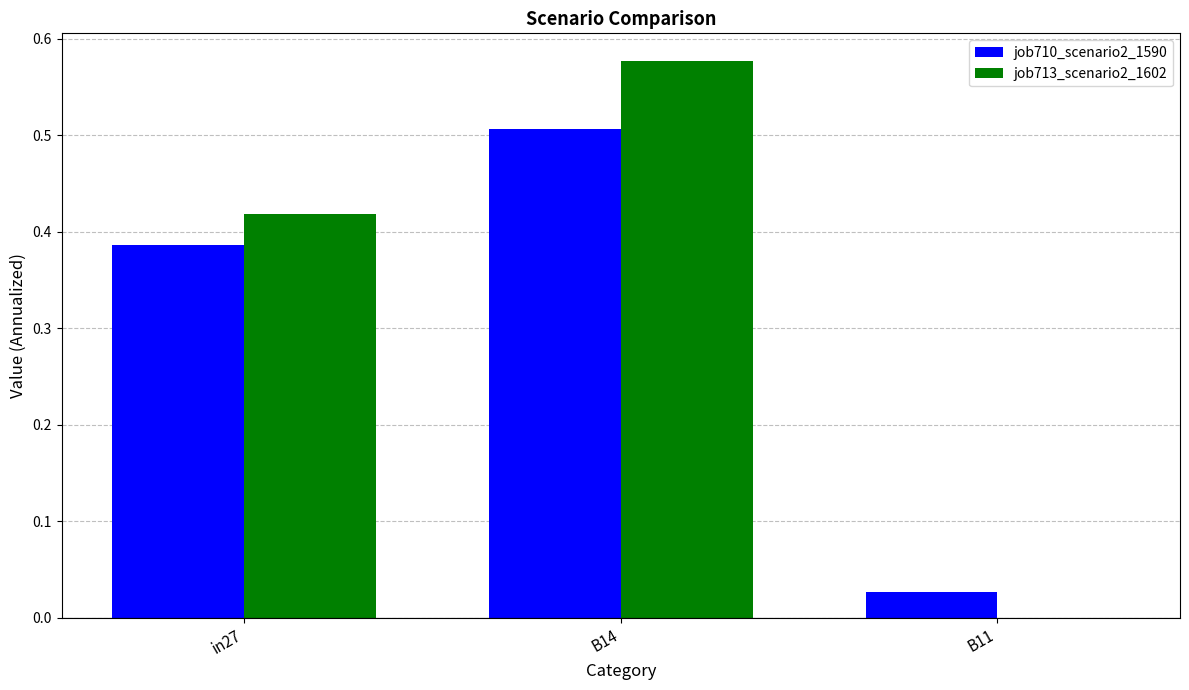

What is the sum of all job713_scenario2_1602 values?

1.0